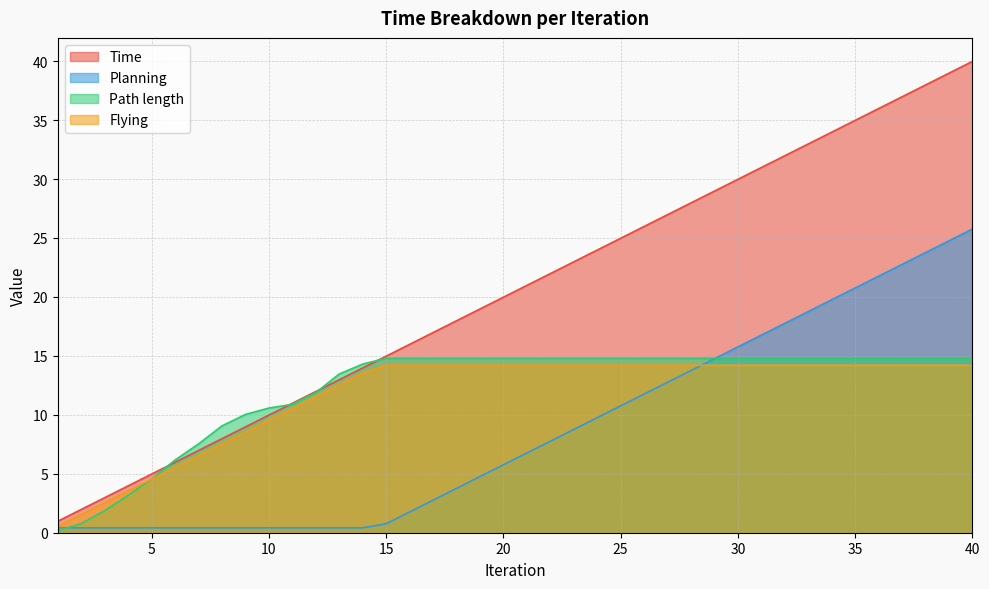

At which label does Planning first exceed 6?

21